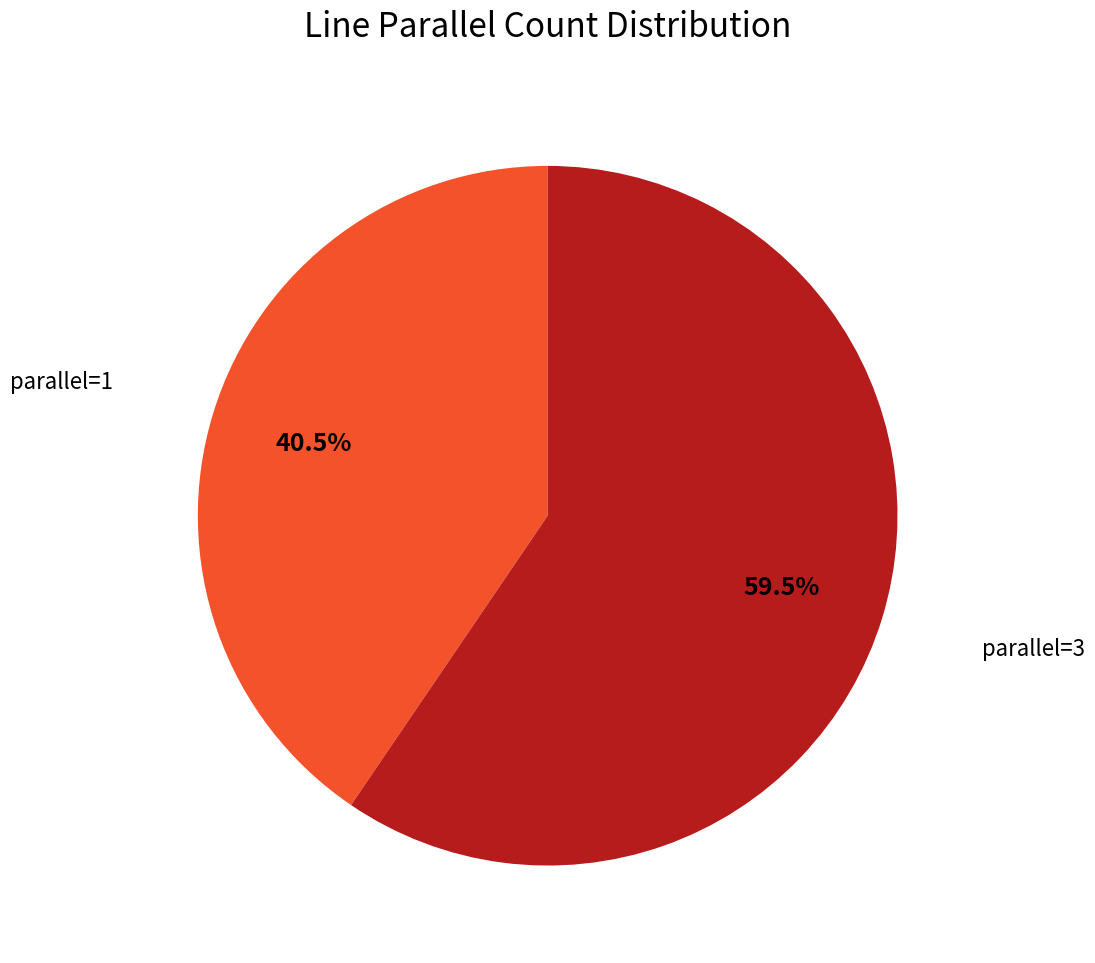

Which slice is the largest?

parallel=3